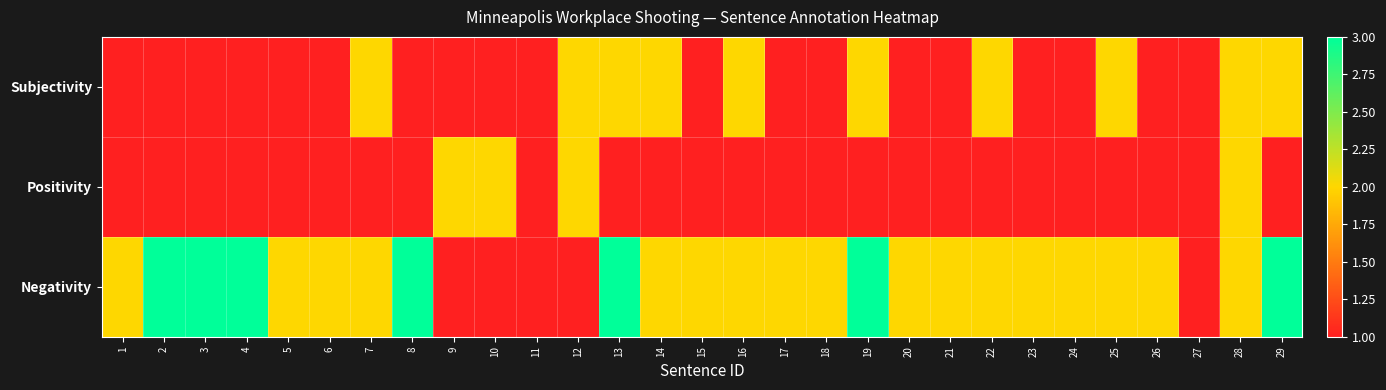

Reading left to right, list all the values displayed in this chart.

Subjectivity: 1=1	2=1	3=1	4=1	5=1	6=1	7=2	8=1	9=1	10=1	11=1	12=2	13=2	14=2	15=1	16=2	17=1	18=1	19=2	20=1	21=1	22=2	23=1	24=1	25=2	26=1	27=1	28=2	29=2
Positivity: 1=1	2=1	3=1	4=1	5=1	6=1	7=1	8=1	9=2	10=2	11=1	12=2	13=1	14=1	15=1	16=1	17=1	18=1	19=1	20=1	21=1	22=1	23=1	24=1	25=1	26=1	27=1	28=2	29=1
Negativity: 1=2	2=3	3=3	4=3	5=2	6=2	7=2	8=3	9=1	10=1	11=1	12=1	13=3	14=2	15=2	16=2	17=2	18=2	19=3	20=2	21=2	22=2	23=2	24=2	25=2	26=2	27=1	28=2	29=3